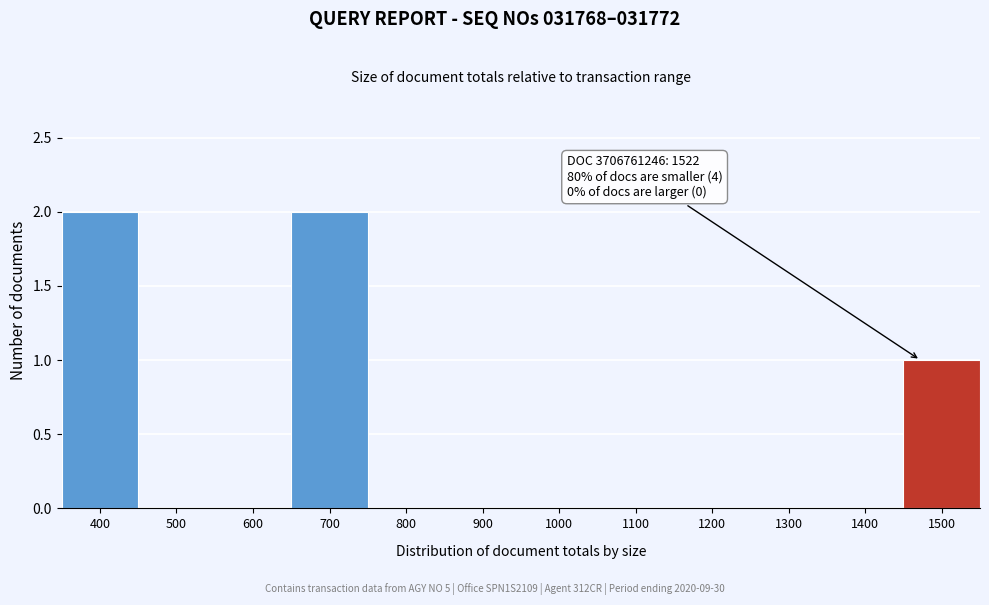

Reading left to right, transcribe all the data shown in this chart.

400=2	500=0	600=0	700=2	800=0	900=0	1000=0	1100=0	1200=0	1300=0	1400=0	1500=1